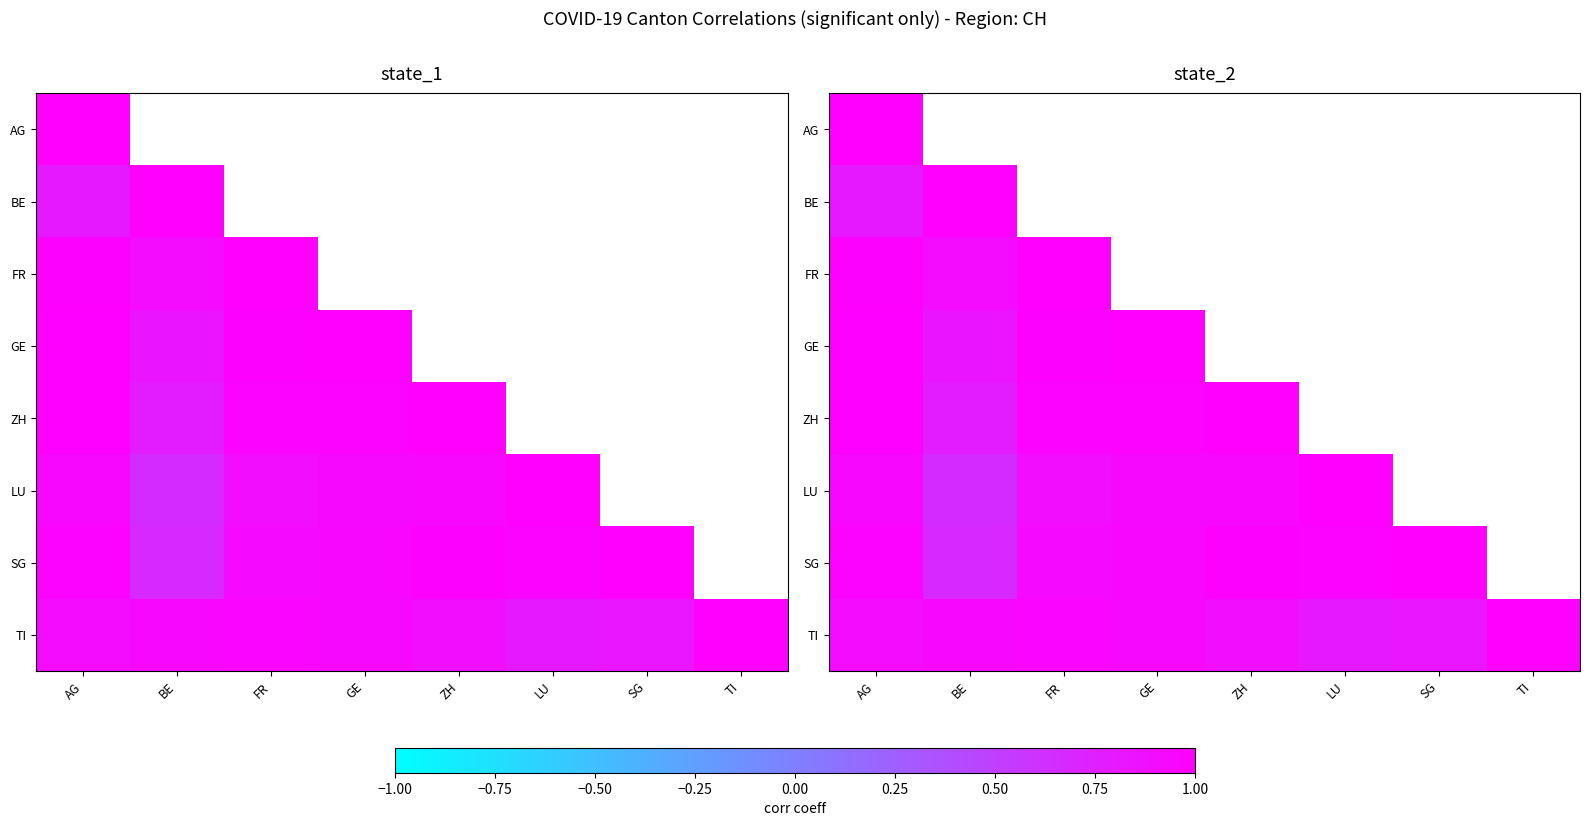

At which category does the chart reach its minimum across all series?

BE